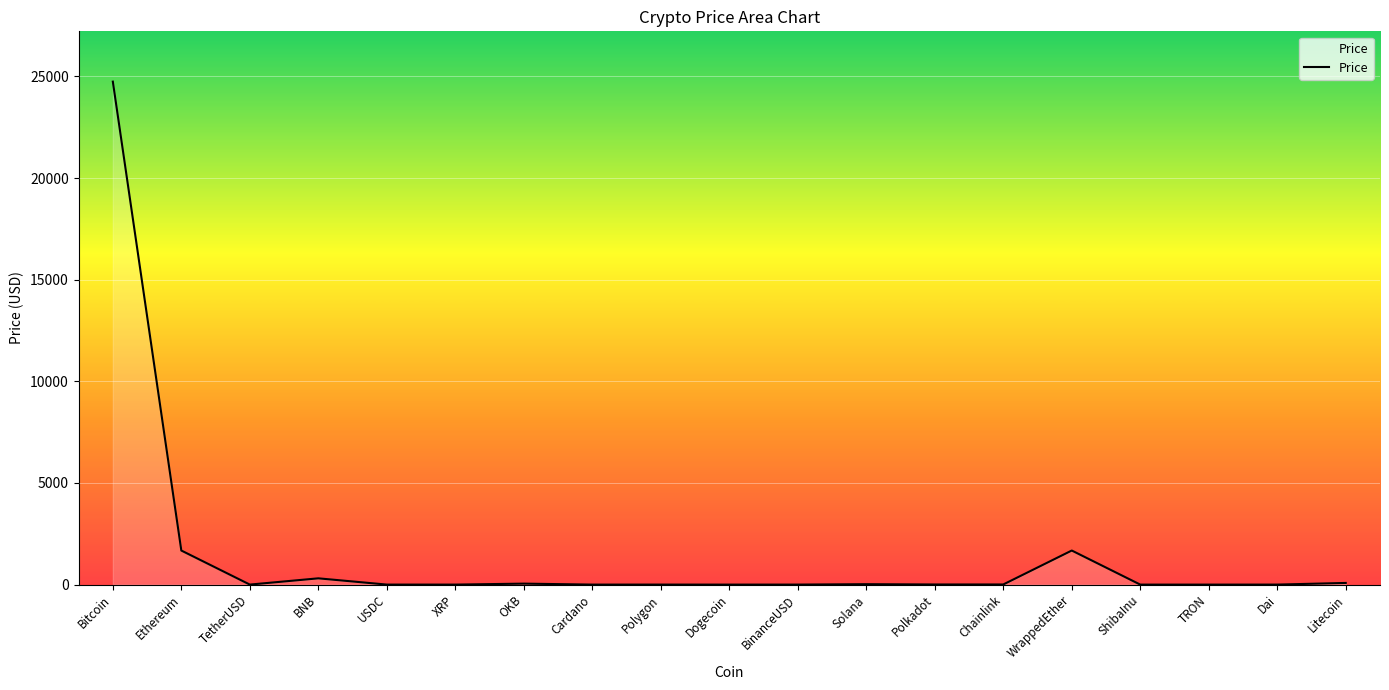

What is the greatest value displayed?

24744.8